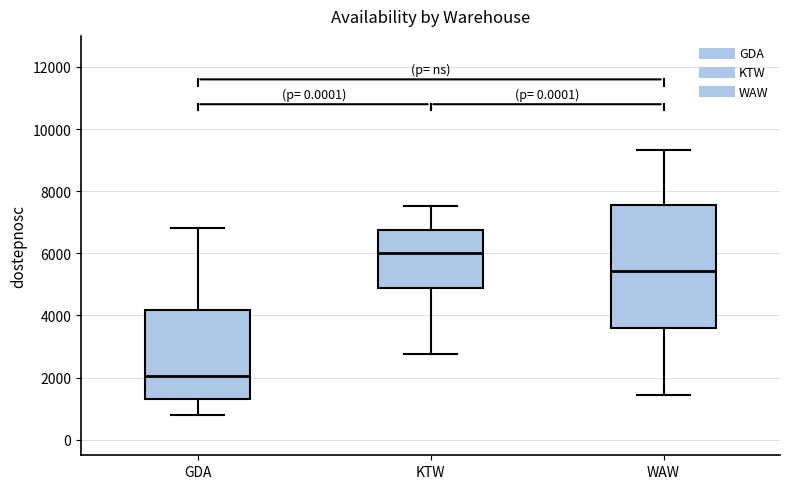

Where is the upper edge of the box for KTW on the y-axis? The values are not printed on the chart, so give them approximately, as read against the axis.

6800